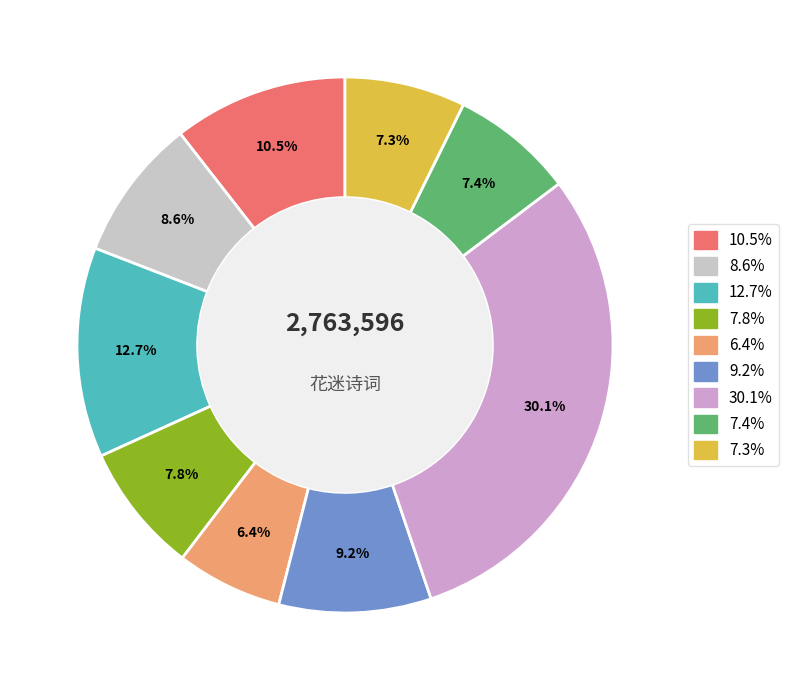

Is there a majority slice in this chart?

No